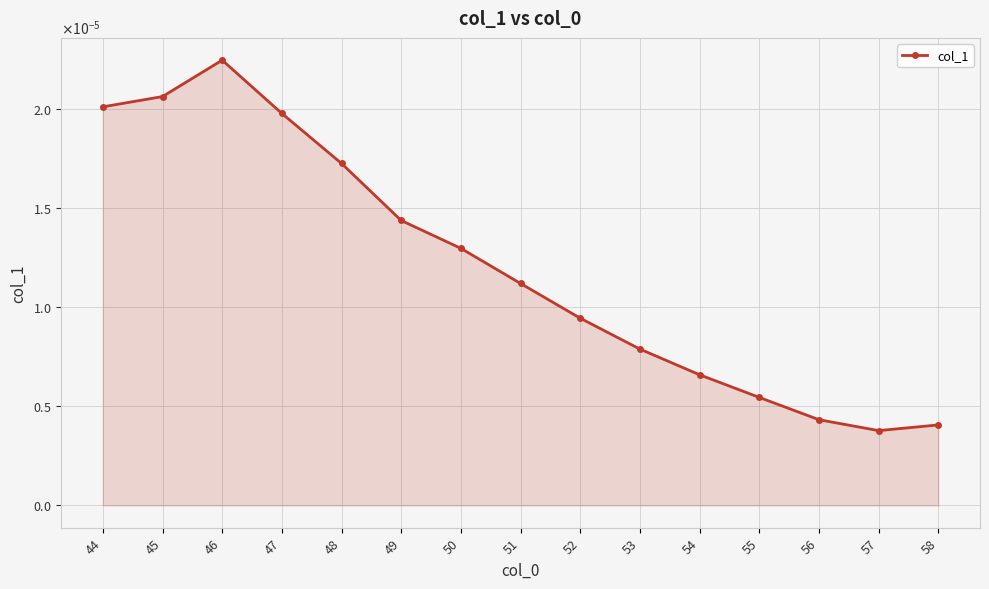

The value at 54 is 0.0. True or false?

True